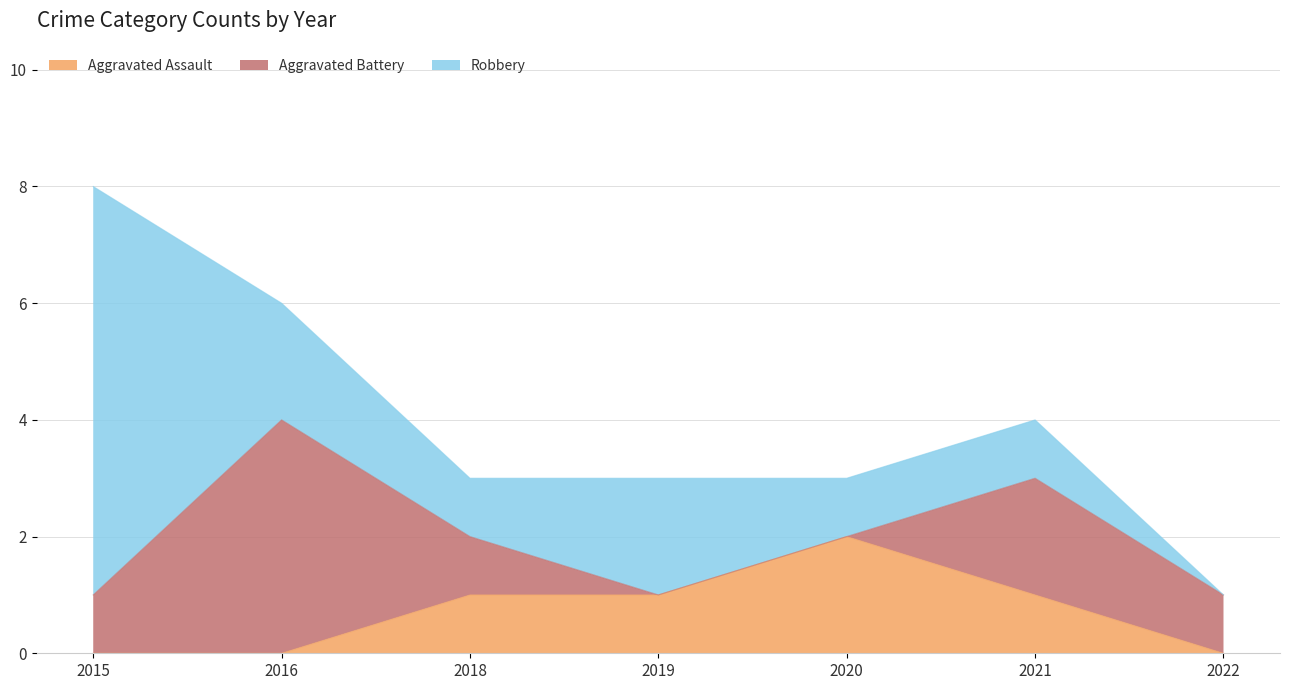

Rank the series by their maximum value, from lowest to highest.

Aggravated Assault, Aggravated Battery, Robbery